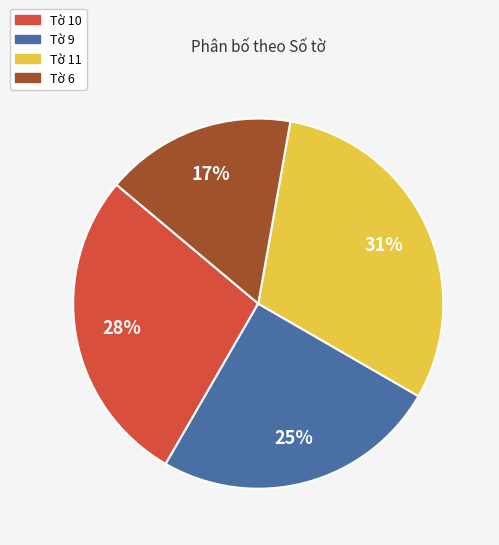

What percentage is the Tờ 6 slice, to the nearest percent?

17%